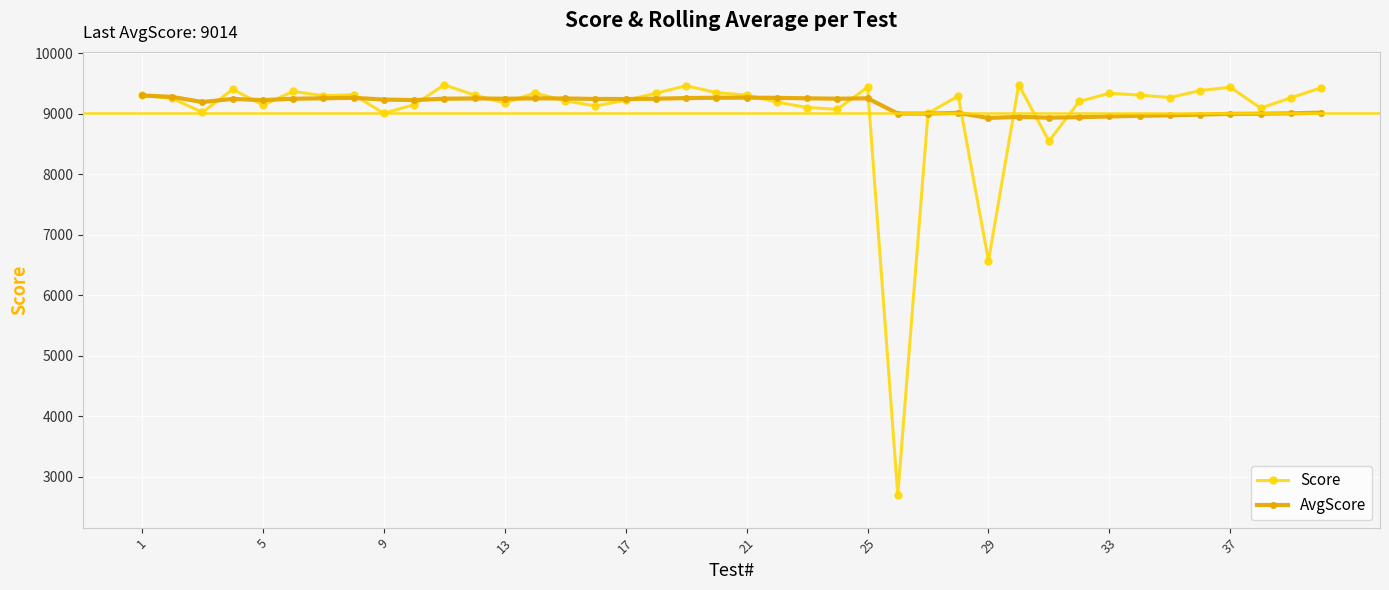

How many lines are shown in the chart?

2